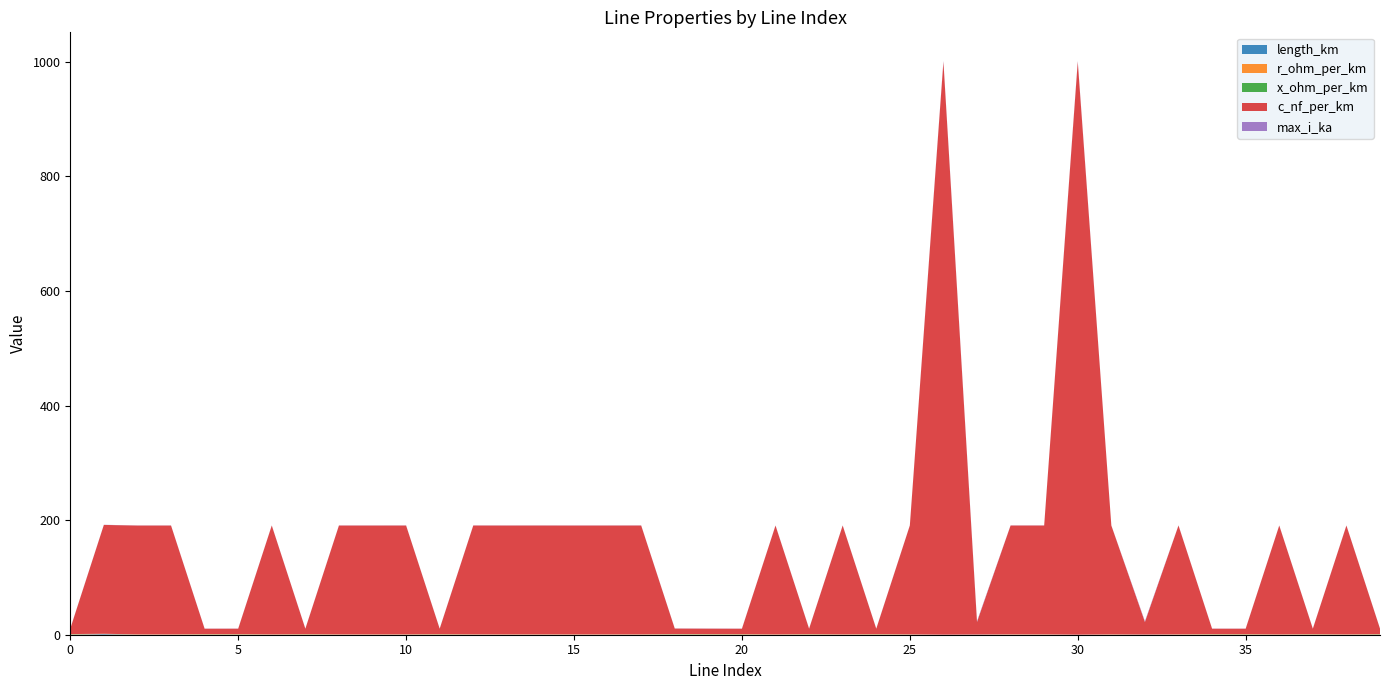

Reading left to right, extract all data points from this chart.

length_km: 0.2	1.1	0.0	0.0	0.1	0.1	0.1	0.0	0.0	0.0	0.1	0.0	0.1	0.0	0.1	0.0	0.0	0.1	0.3	0.2	0.0	0.0	0.1	0.1	0.0	0.1	0.0	0.1	0.1	0.1	0.0	0.0	0.1	0.1	0.1	0.0	0.0	0.1	0.0	0.2
r_ohm_per_km: 0.6	0.4	0.4	0.4	0.6	0.6	0.4	0.6	0.4	0.4	0.4	0.6	0.4	0.4	0.4	0.4	0.4	0.4	0.6	0.6	0.6	0.4	0.6	0.4	0.6	0.4	0.1	0.1	0.4	0.4	0.1	0.4	0.1	0.4	0.6	0.6	0.4	0.6	0.4	0.6
x_ohm_per_km: 0.4	0.1	0.1	0.1	0.4	0.4	0.1	0.4	0.1	0.1	0.1	0.4	0.1	0.1	0.1	0.1	0.1	0.1	0.4	0.4	0.4	0.1	0.4	0.1	0.4	0.1	0.0	0.2	0.1	0.1	0.0	0.1	0.2	0.1	0.4	0.4	0.1	0.4	0.1	0.4
c_nf_per_km: 9.5	190.0	190.0	190.0	9.5	9.5	190.0	9.5	190.0	190.0	190.0	9.5	190.0	190.0	190.0	190.0	190.0	190.0	9.5	9.5	9.5	190.0	9.5	190.0	9.5	190.0	1000.0	22.0	190.0	190.0	1000.0	190.0	22.0	190.0	9.5	9.5	190.0	9.5	190.0	9.5
max_i_ka: 0.2	0.2	0.2	0.2	0.2	0.2	0.2	0.2	0.2	0.2	0.2	0.2	0.2	0.2	0.2	0.2	0.2	0.2	0.2	0.2	0.2	0.2	0.2	0.2	0.2	0.2	1.3	1.3	0.2	0.2	1.3	0.2	1.3	0.2	0.2	0.2	0.2	0.2	0.2	0.2